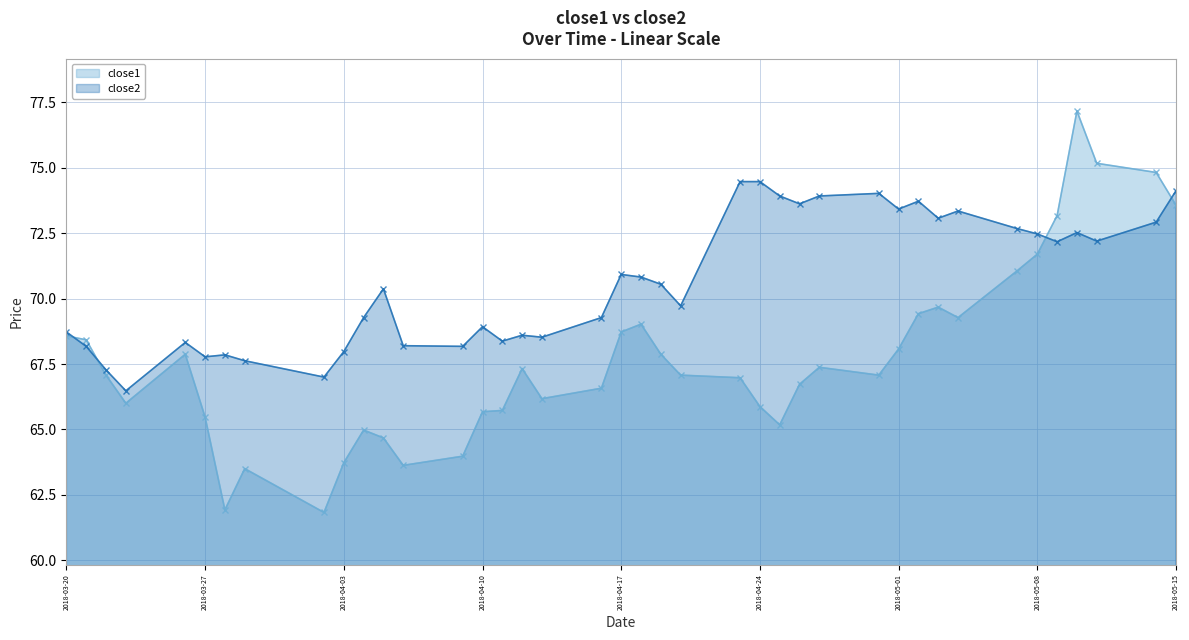

True or false: close2 and close1 cross at least once.

True